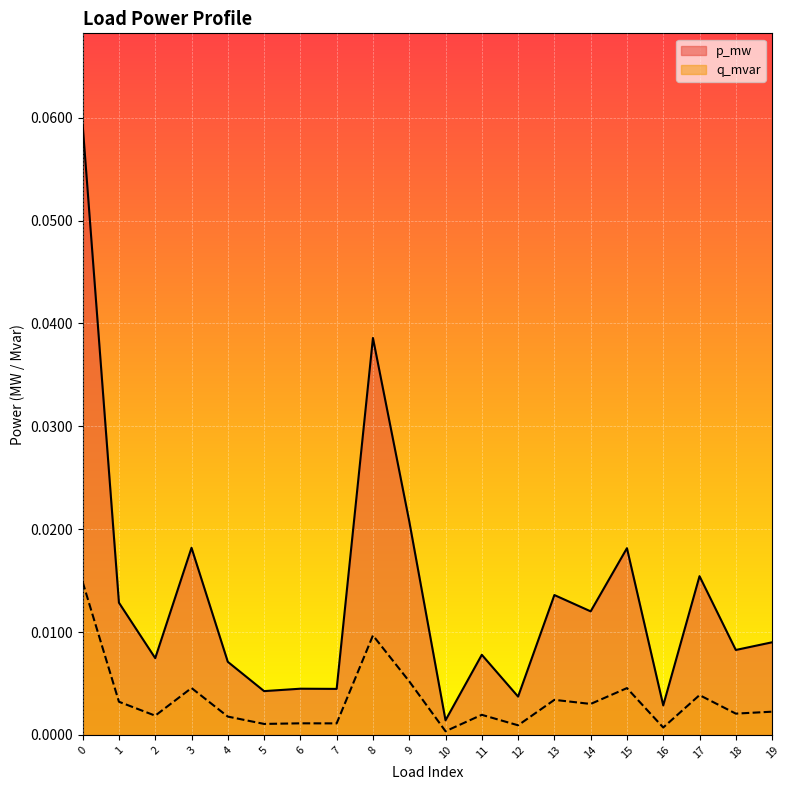

The p_mw series shows 0.0 at 2. True or false?

True